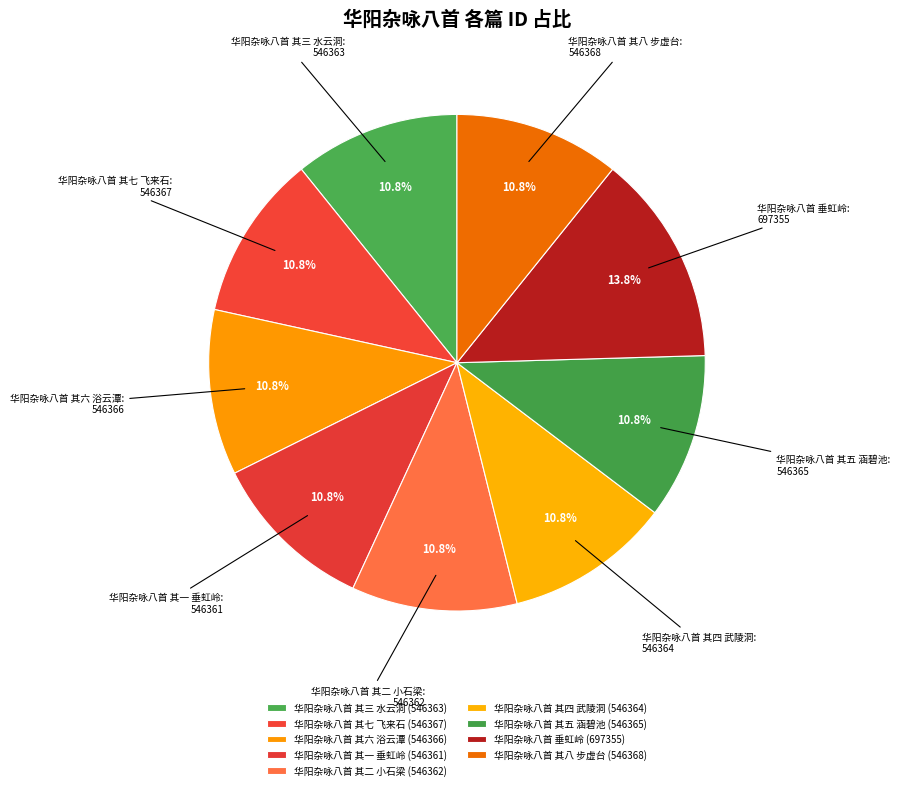

To the nearest percent, what is the combined percentage of 华阳杂咏八首 其七 飞来石 and 华阳杂咏八首 其三 水云洞?

22%